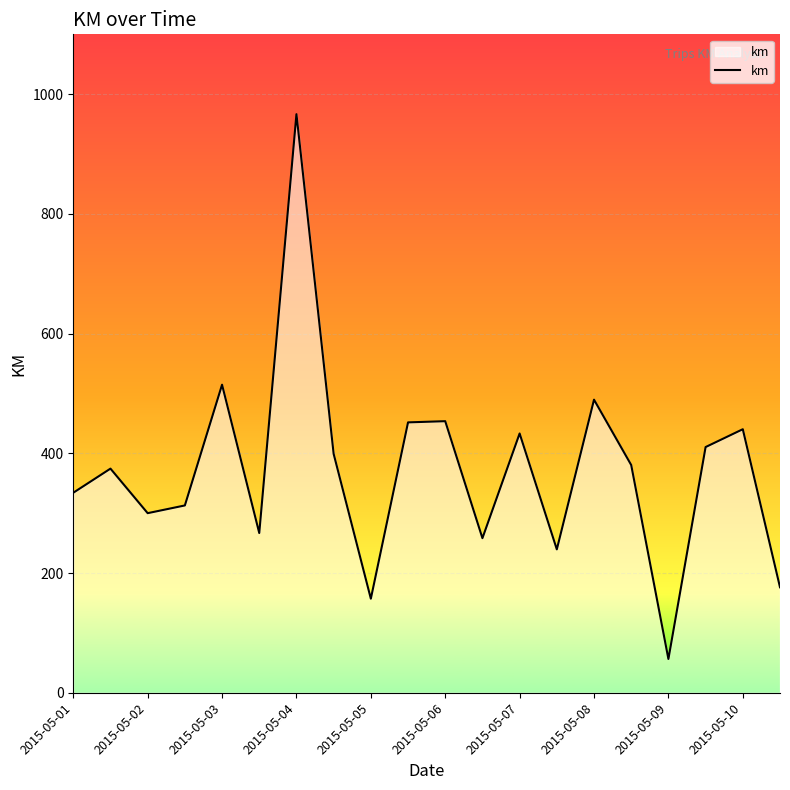

What is the minimum value shown in the chart?

56.4